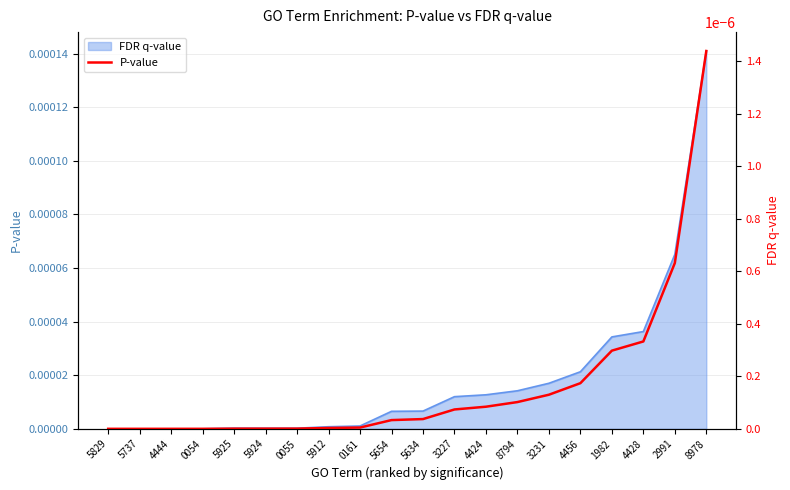

Does the chart have visible grid lines?

Yes